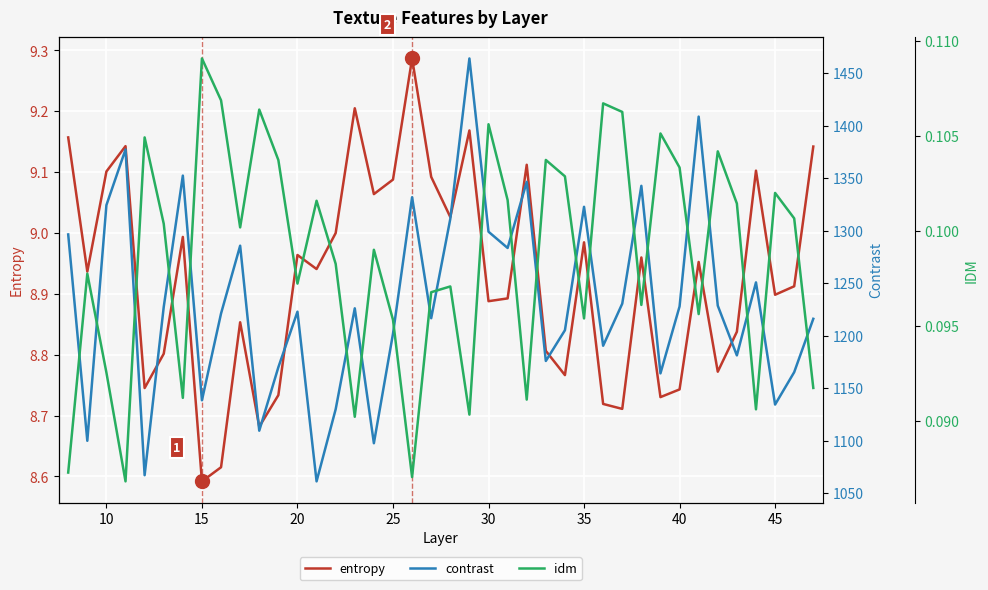

Does the chart display data point markers on the line(s)?

No